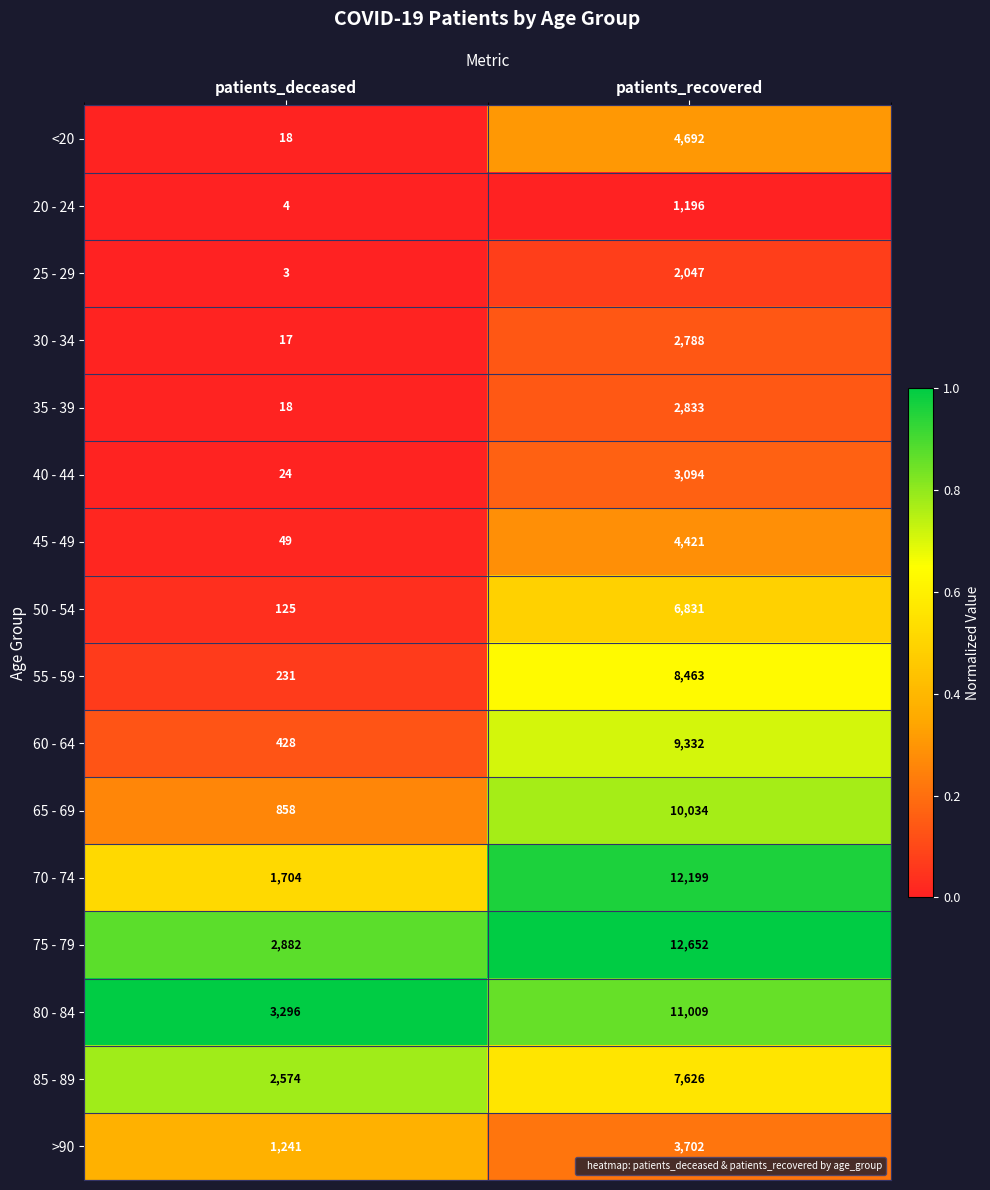

What is the spread (max minus min) of values at patients_deceased?

3293